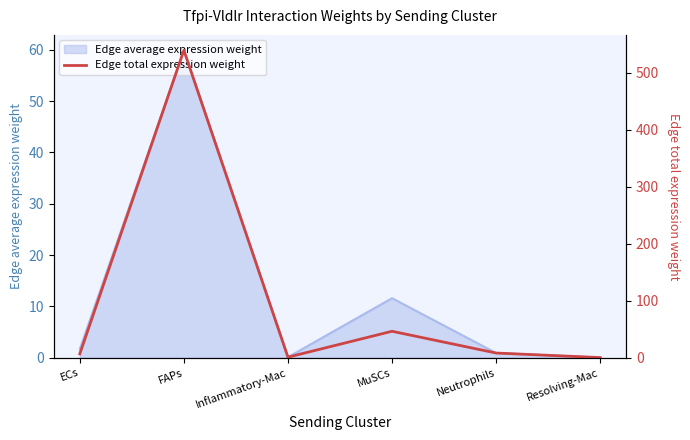

The chart shows a value of 46.4 at MuSCs. True or false?

True